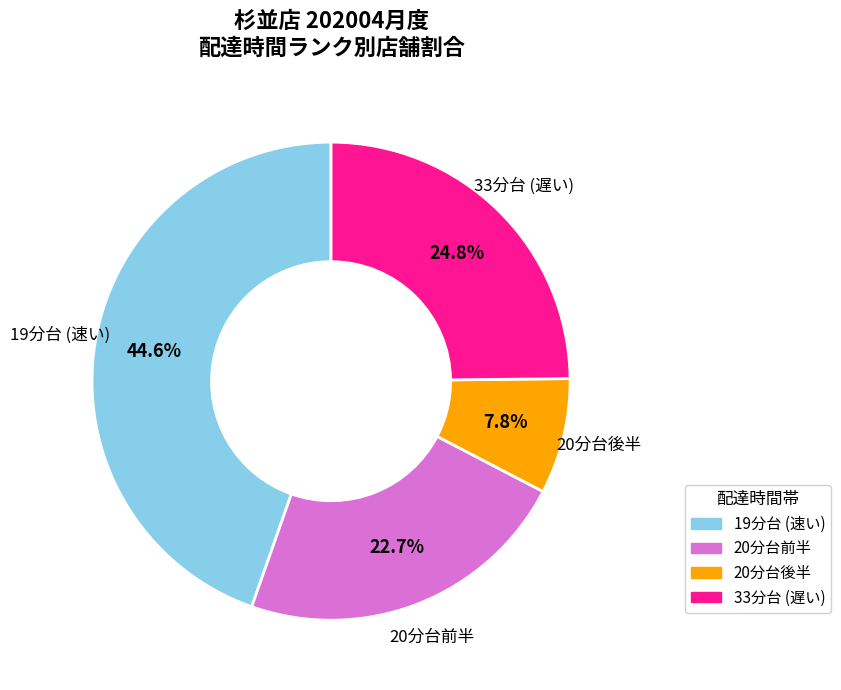

Is there a majority slice in this chart?

No